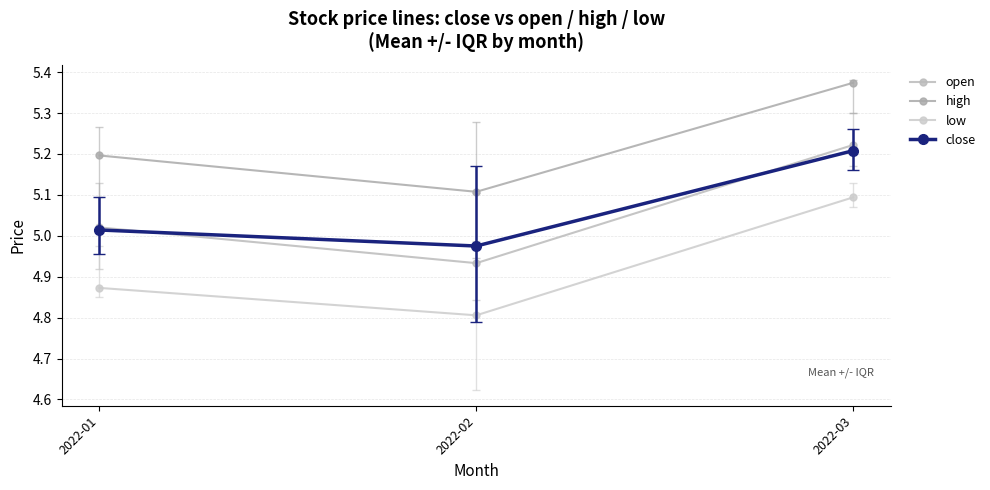

At which category is the sum across all series the highest?

2022-03